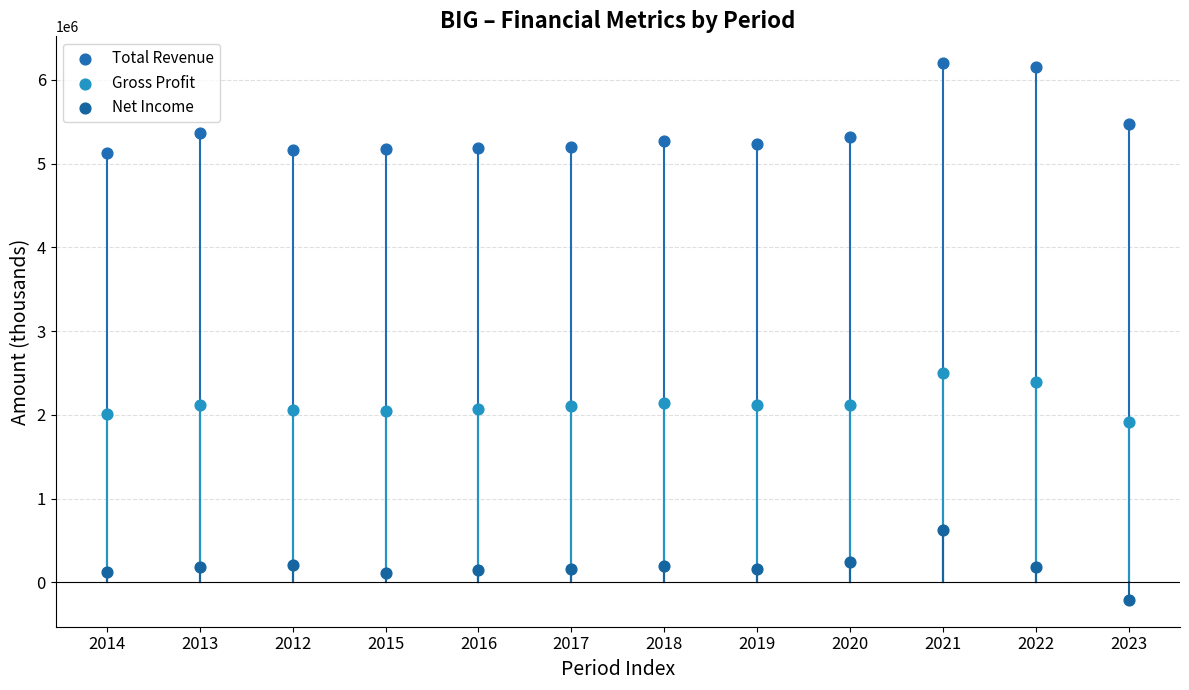

Across all series, what Y value is closest to 2994250?

2497400